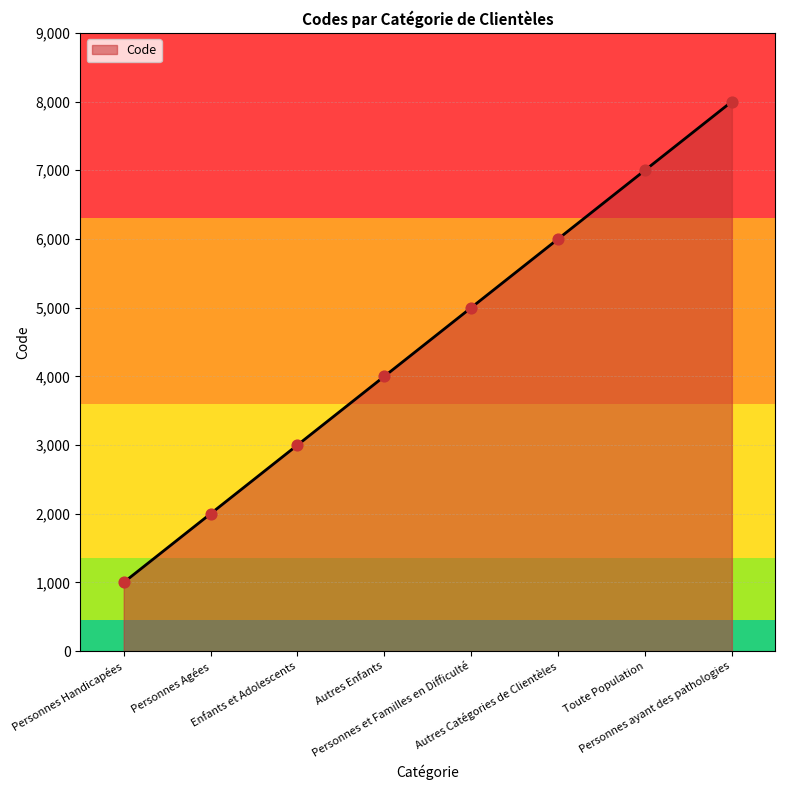

Which has a higher value, Personnes et Familles en Difficulté or Enfants et Adolescents?

Personnes et Familles en Difficulté